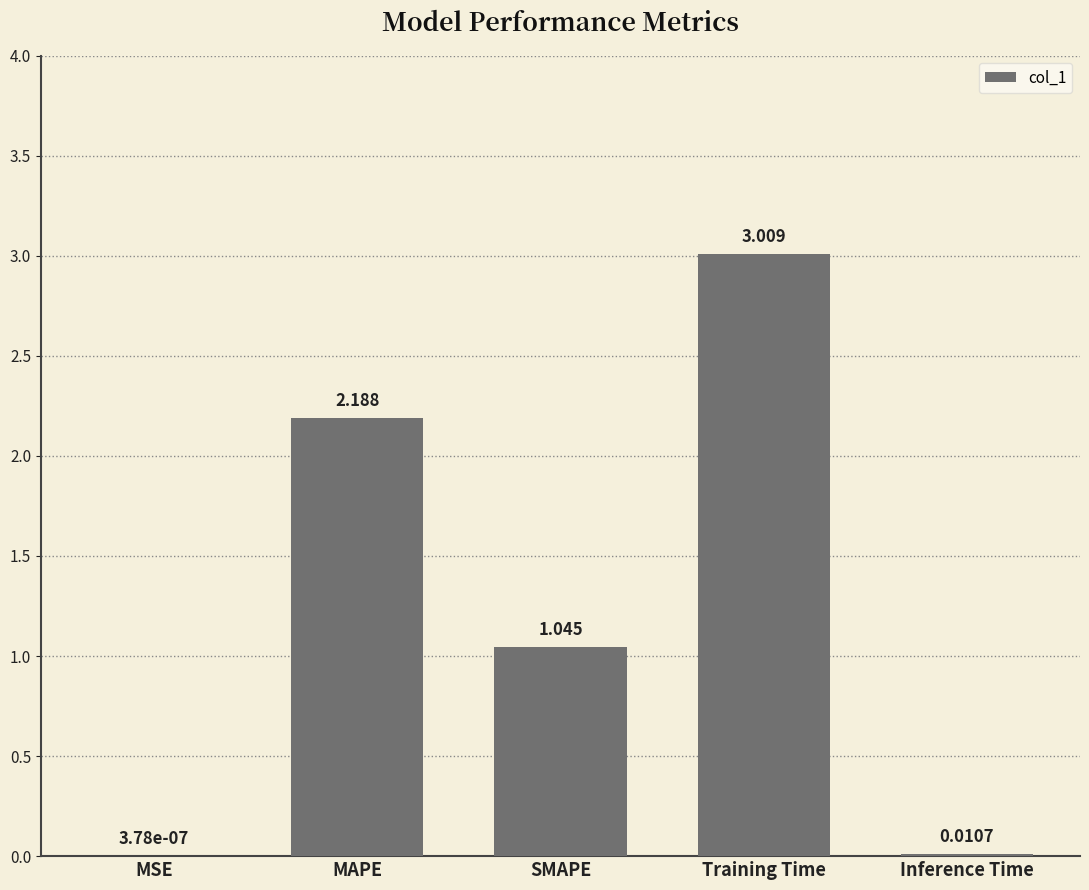

How many data points does each series have?

5